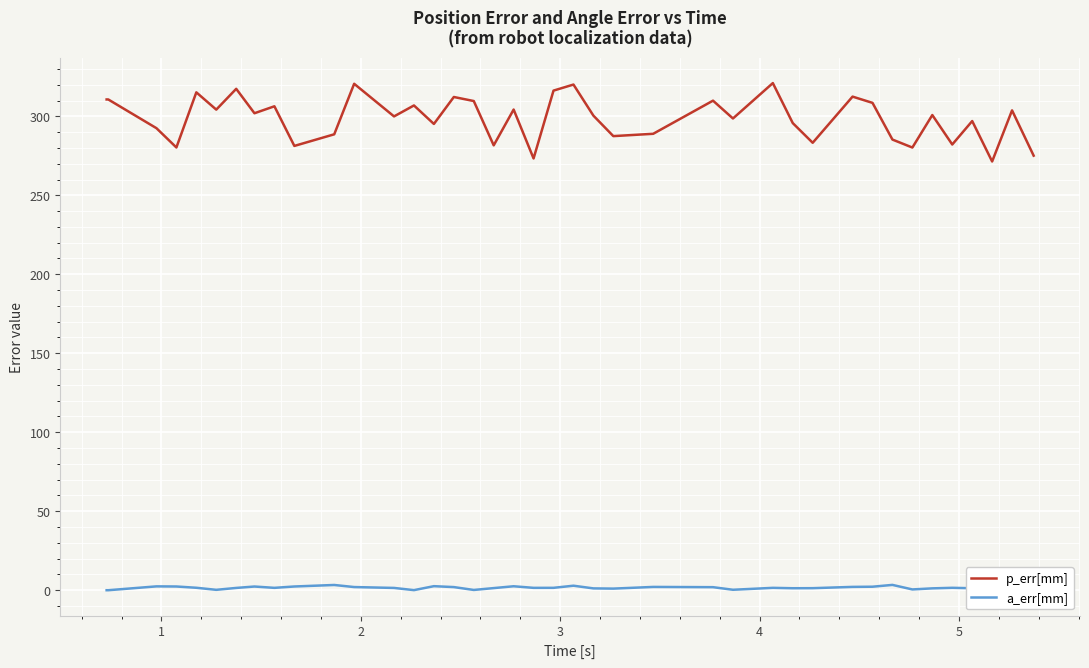

What is the difference between the maximum and minimum values in the p_err[mm] series?

49.6